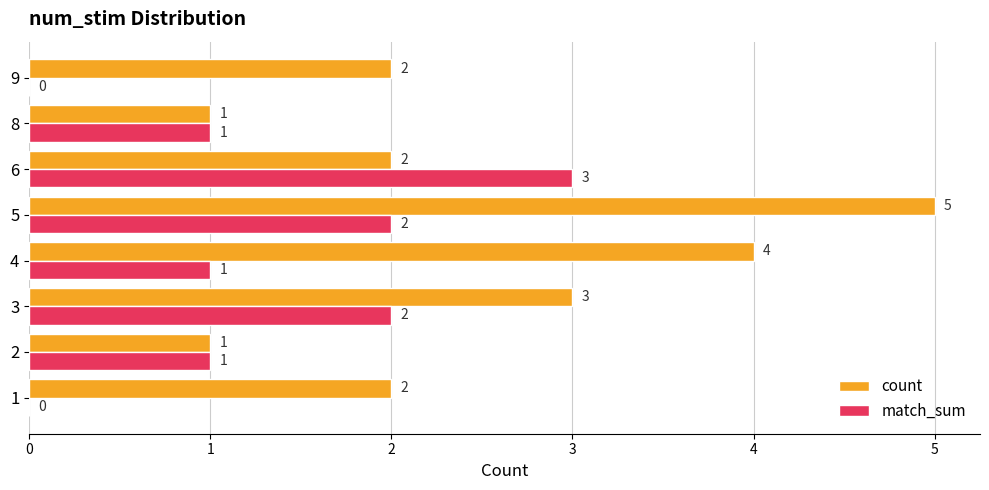

The count series shows 3 at 1. True or false?

False